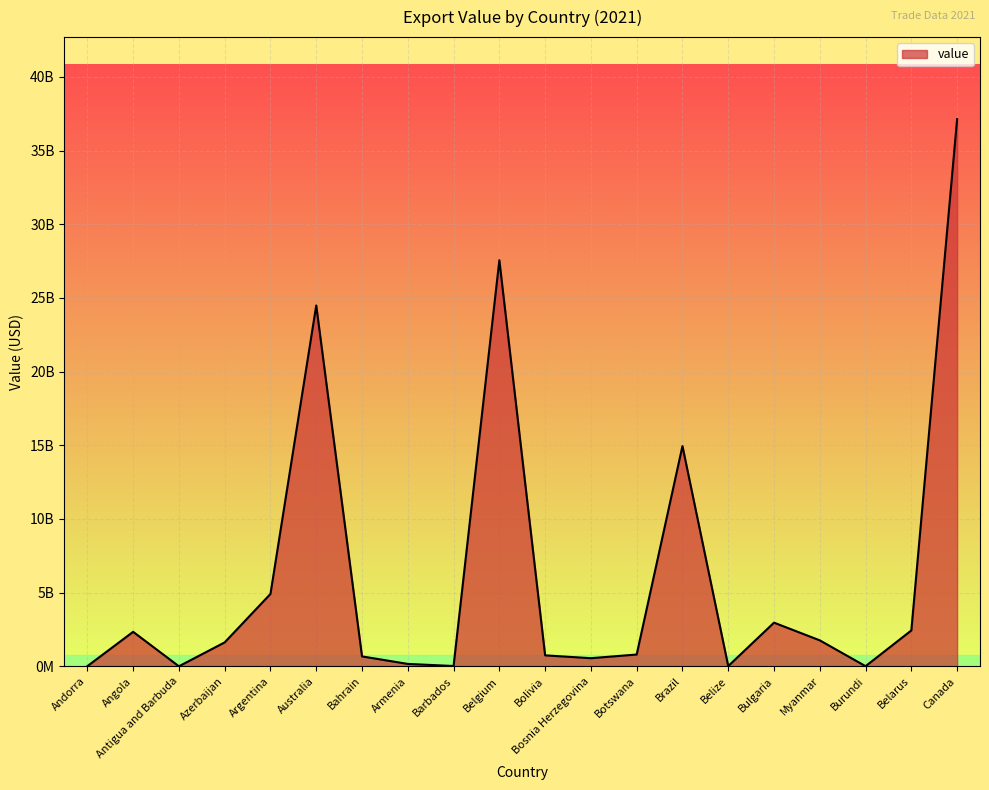

What is the difference between the values at Botswana and Brazil?

14147539753.9